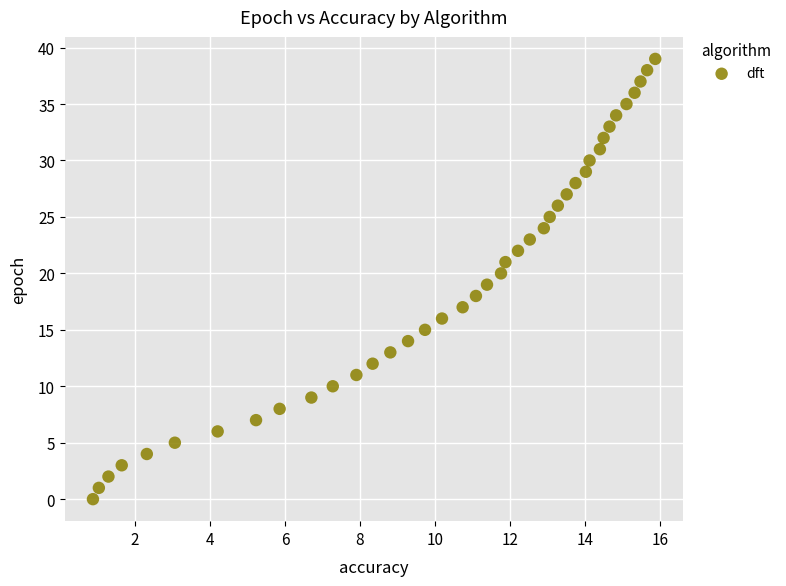

What is the range of Y values (max minus min)?

39